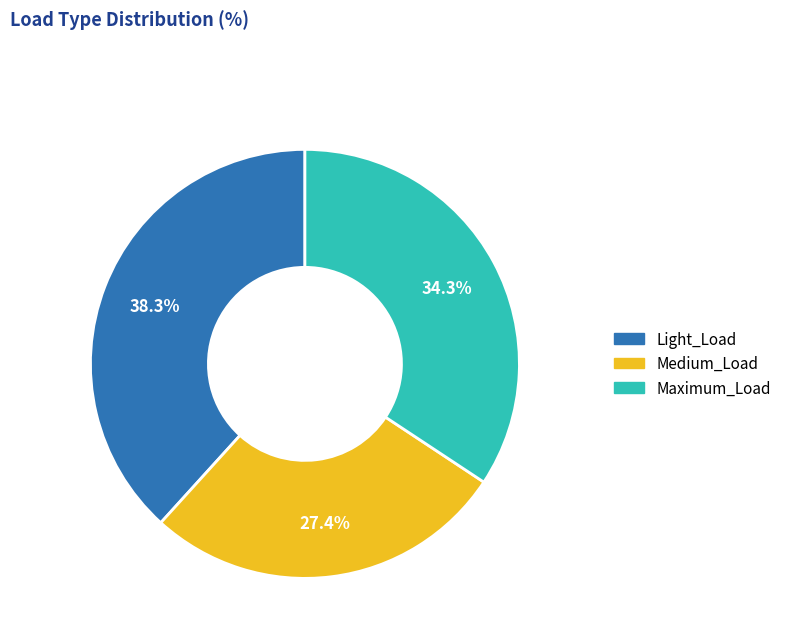

Does any single category account for the majority?

No